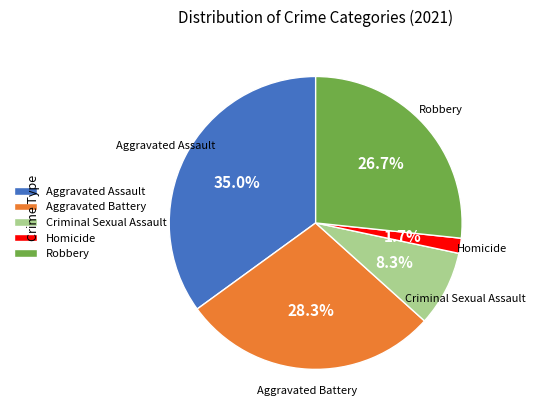

What percentage is the Homicide slice, to the nearest percent?

2%